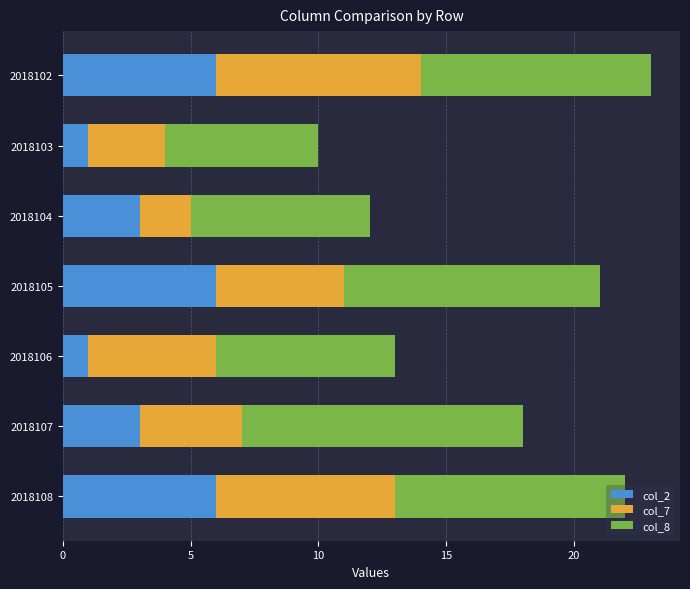

What is the total value across all series at 2018106?

13